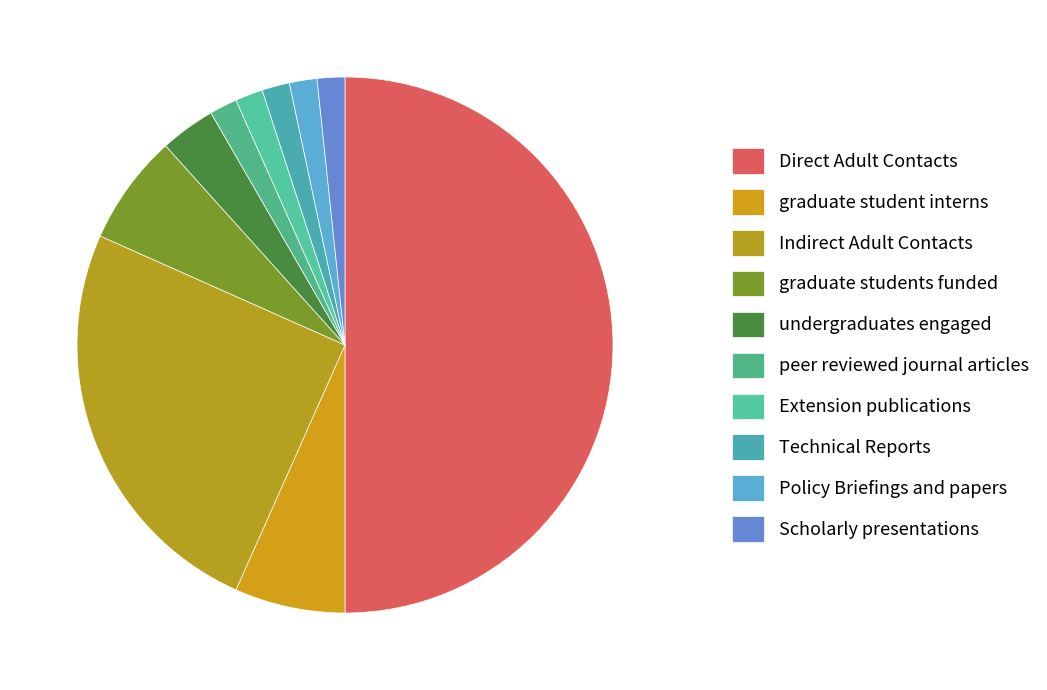

How many segments does this pie chart have?

10